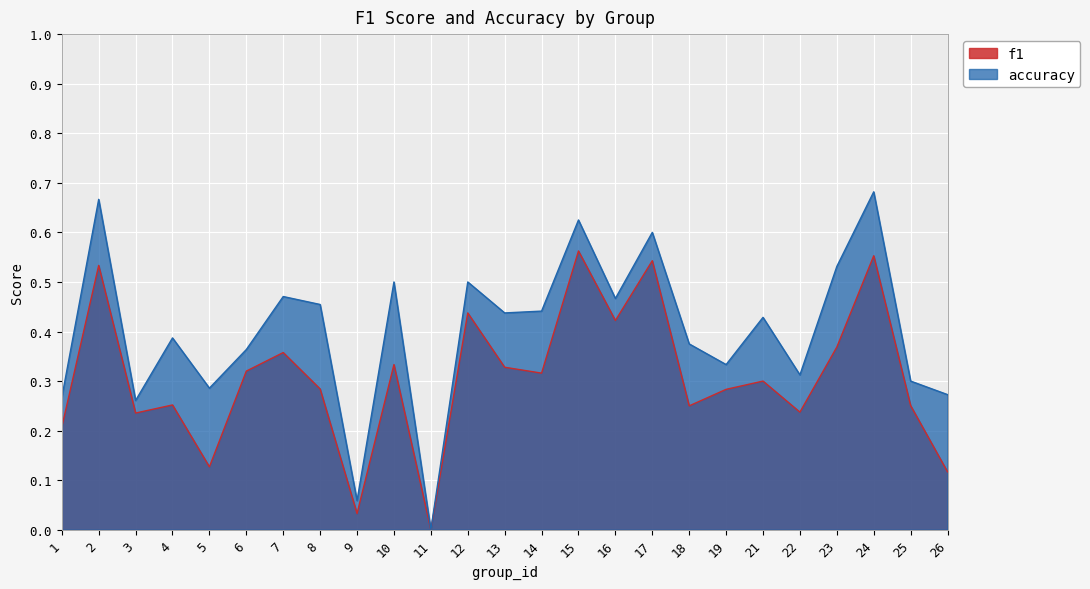

True or false: accuracy and f1 intersect in this chart.

False